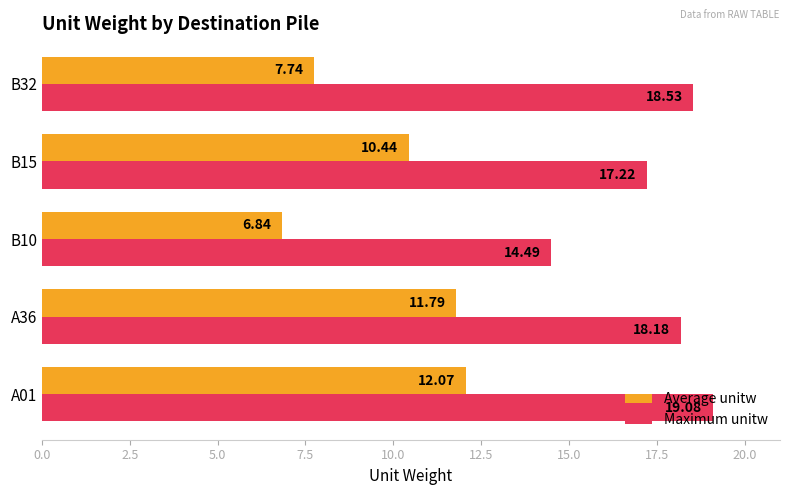

At how many categories does at least one series exceed 13?

5